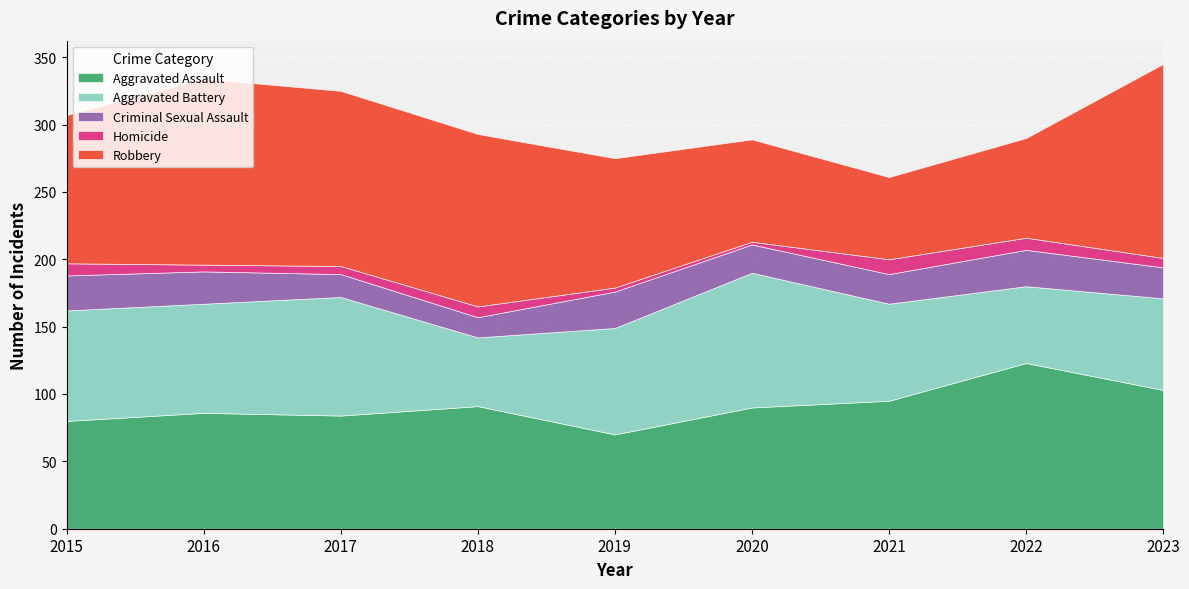

Between 2022 and 2015, which is larger?

2022